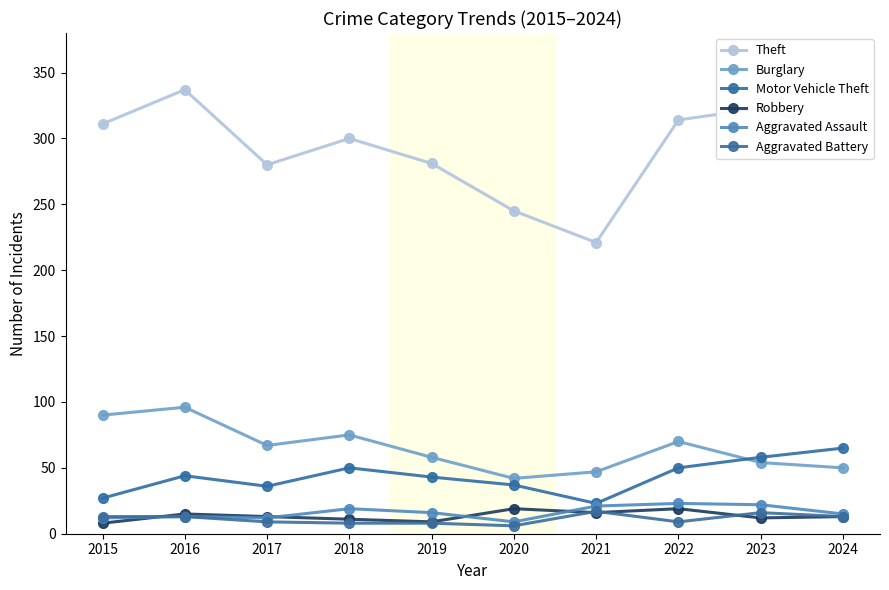

What is the sum of the Burglary values at 2023 and 2020?

96